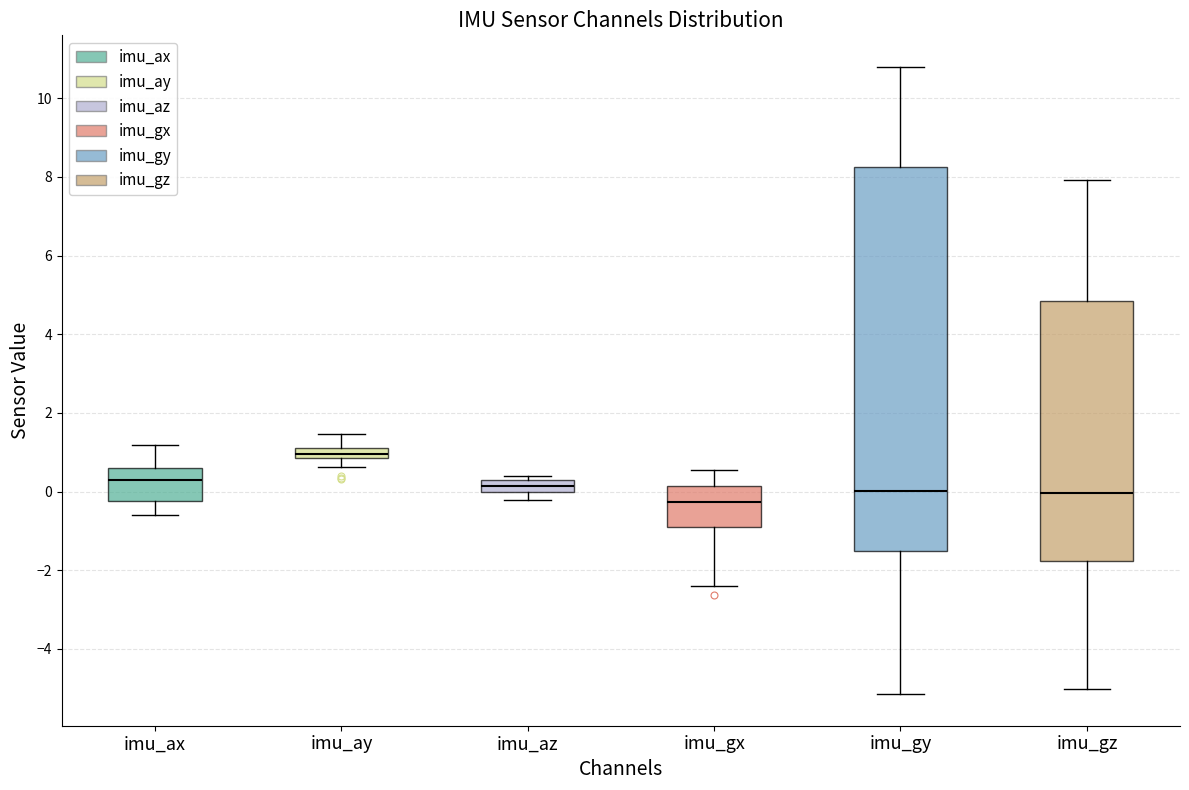

Where does the upper whisker of the box for imu_ax end on the y-axis? The values are not printed on the chart, so give them approximately, as read against the axis.

1.2